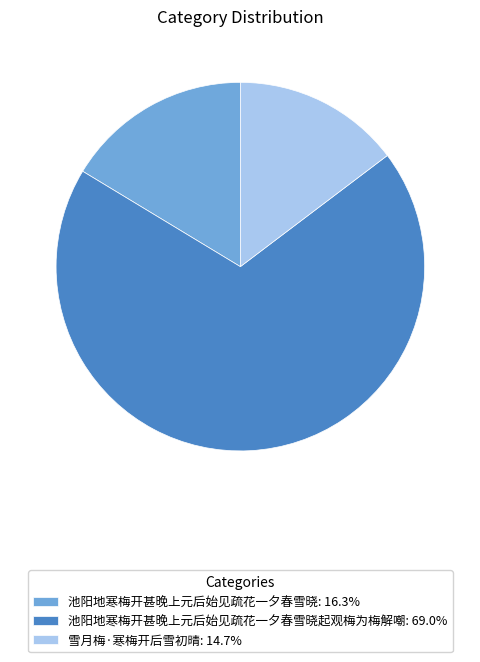

Does 池阳地寒梅开甚晚上元后始见疏花一夕春雪晓: 16.3% account for over 50% of the chart?

No